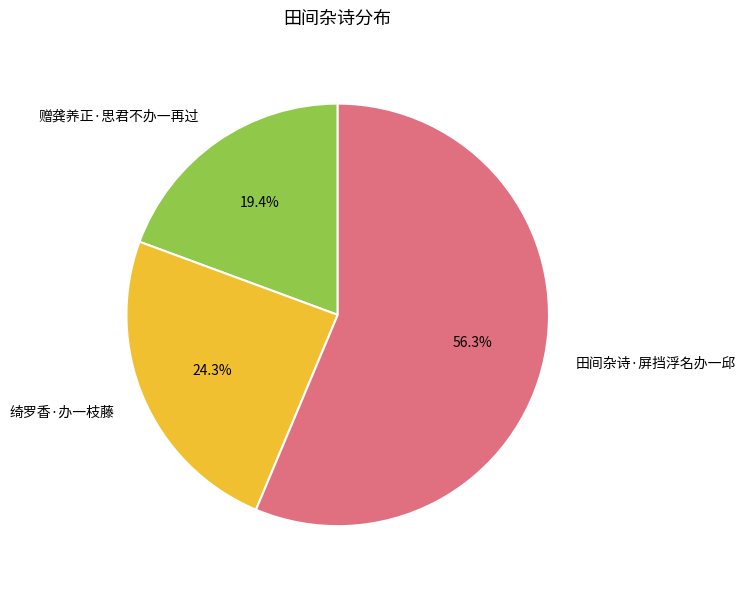

To the nearest percent, what percentage of the pie is 绮罗香·办一枝藤?

24%